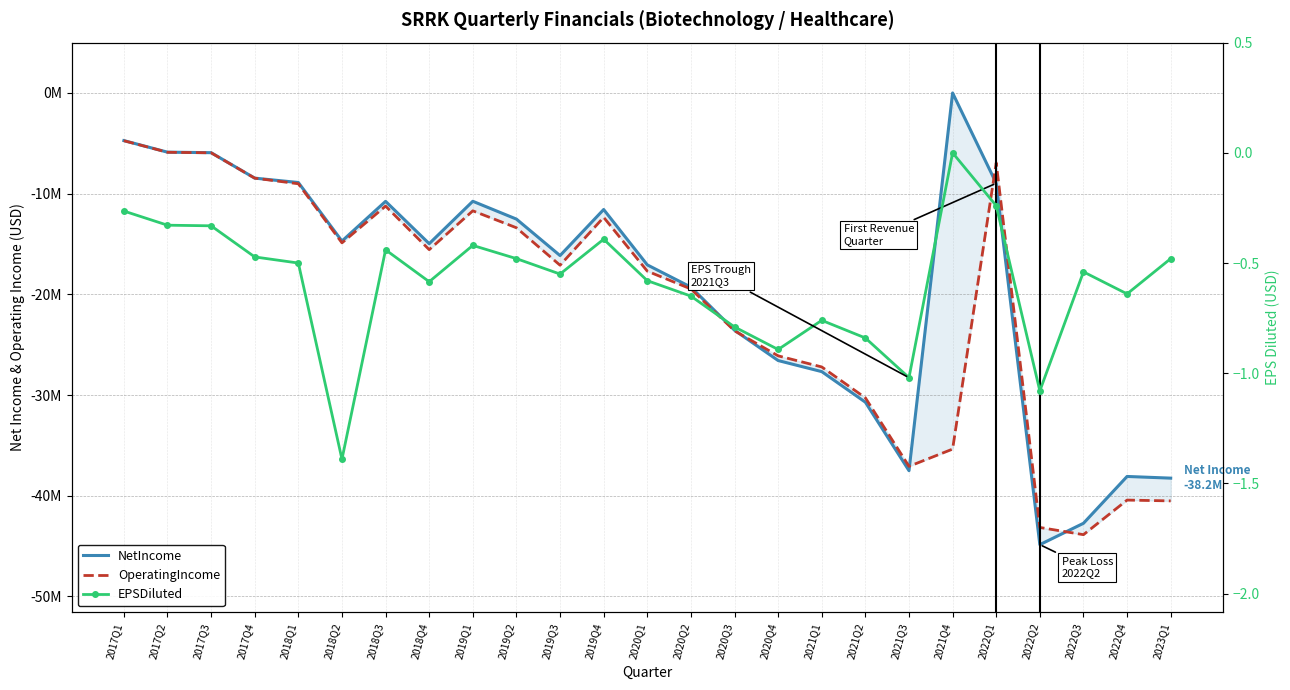

What is the label of the 5th point from the left?

2018Q1